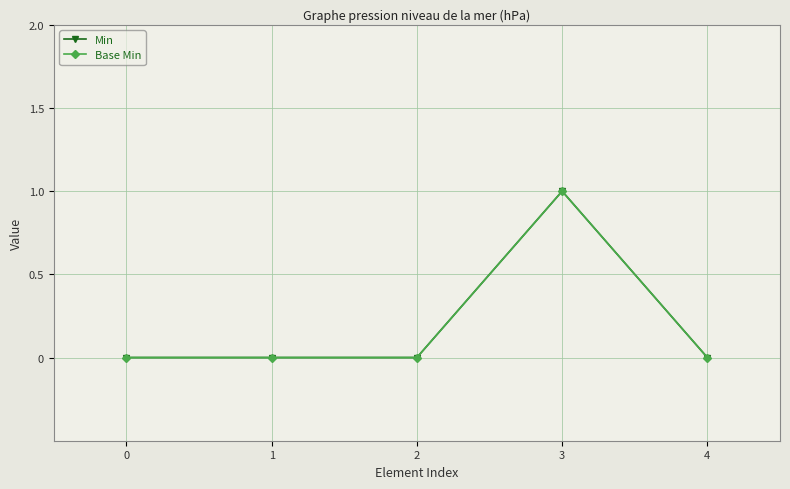

How many Base Min values are between 0 and 1?

5